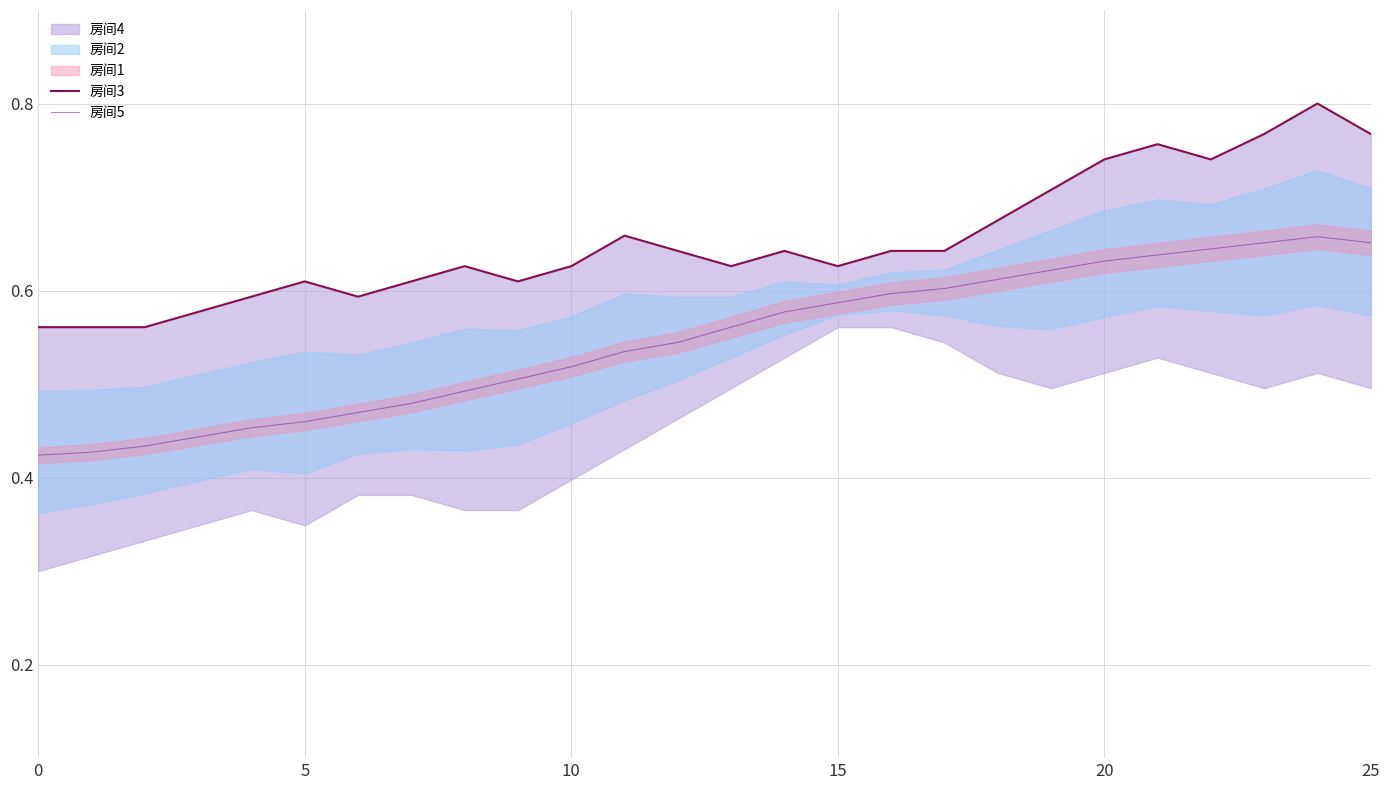

The value of 房间5 at 20 is 1.0. True or false?

False